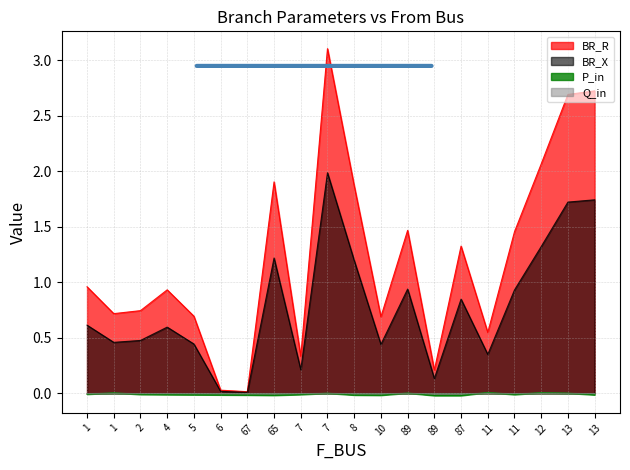

Reading right to left, what are all the values shown in this chart?

BR_R: 13=2.7	13=2.7	12=2.1	11=1.5	11=0.5	87=1.3	89=0.2	89=1.5	10=0.7	8=1.9	7=3.1	7=0.3	65=1.9	67=0.0	6=0.0	5=0.7	4=0.9	2=0.7	1=0.7	1=1.0
BR_X: 13=1.7	13=1.7	12=1.3	11=0.9	11=0.4	87=0.8	89=0.1	89=0.9	10=0.4	8=1.2	7=2.0	7=0.2	65=1.2	67=0.0	6=0.0	5=0.4	4=0.6	2=0.5	1=0.5	1=0.6
P_in: 13=-0.0	13=0.0	12=0.0	11=-0.0	11=0.0	87=-0.0	89=-0.0	89=0.0	10=-0.0	8=-0.0	7=0.0	7=-0.0	65=-0.0	67=-0.0	6=-0.0	5=-0.0	4=-0.0	2=-0.0	1=0.0	1=-0.0
Q_in: 13=-0.0	13=0.0	12=0.0	11=-0.0	11=0.0	87=-0.0	89=-0.0	89=0.0	10=-0.0	8=-0.0	7=0.0	7=-0.0	65=-0.0	67=-0.0	6=-0.0	5=-0.0	4=-0.0	2=-0.0	1=0.0	1=-0.0